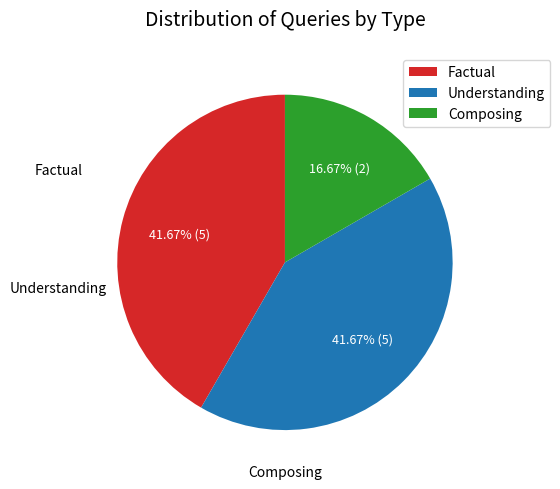

What percentage is the Understanding slice, to the nearest percent?

42%